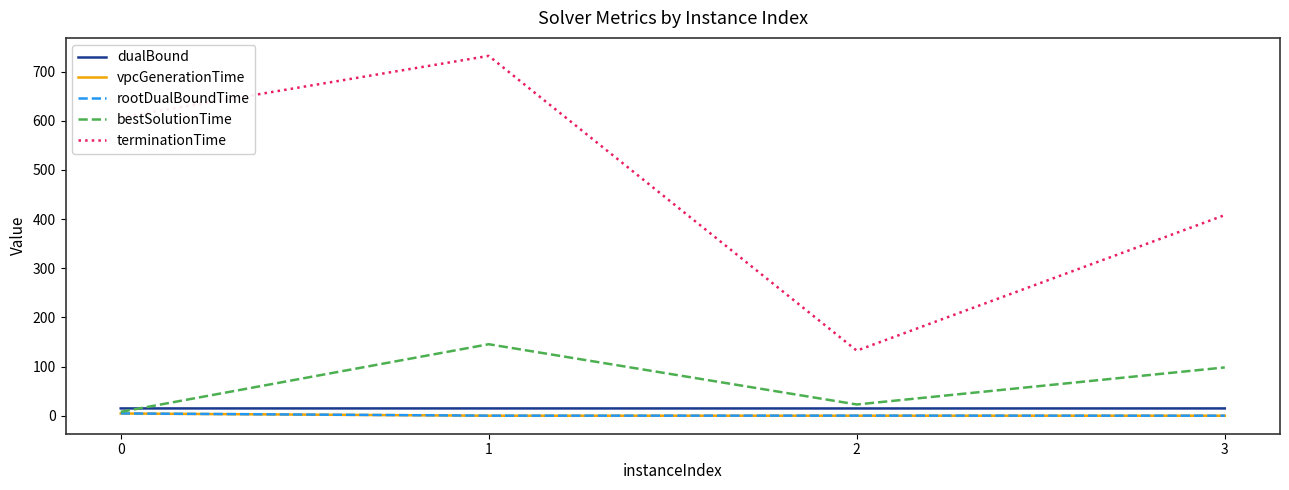

Is this an area chart (filled region under the line)?

No